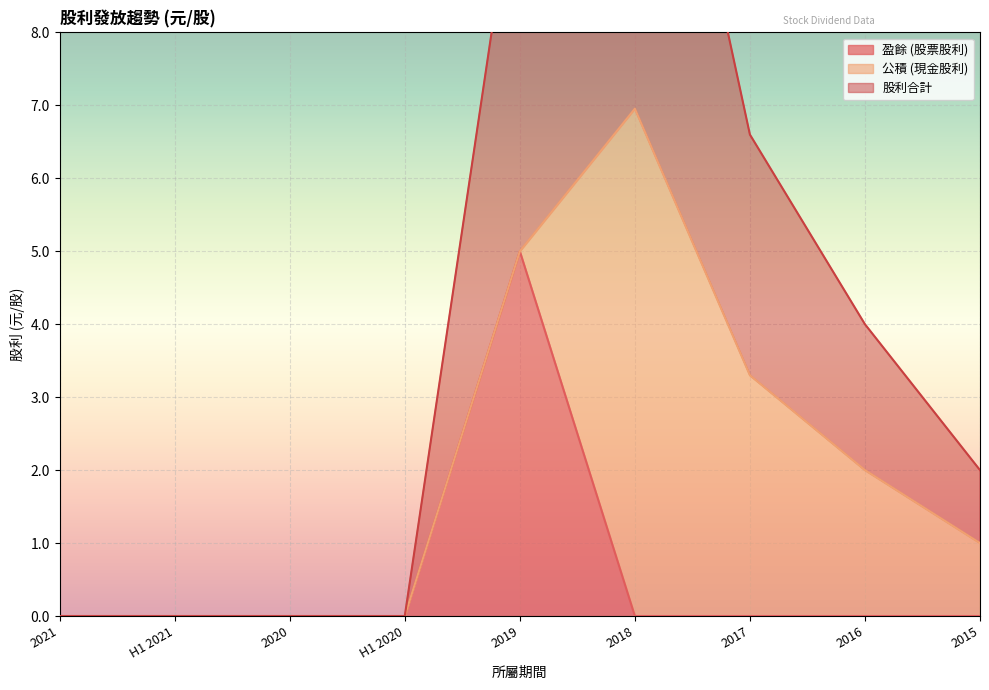

Is it true that 盈餘 (股票股利) equals -3 at 2015?

False